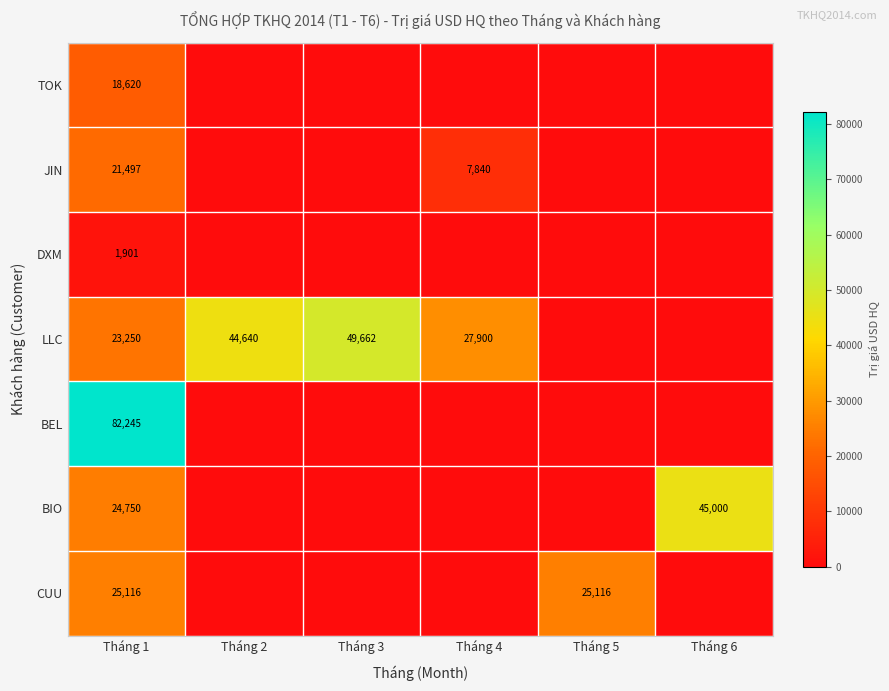

Rank the series at Tháng 1 from lowest to highest value.

DXM, TOK, JIN, LLC, BIO, CUU, BEL